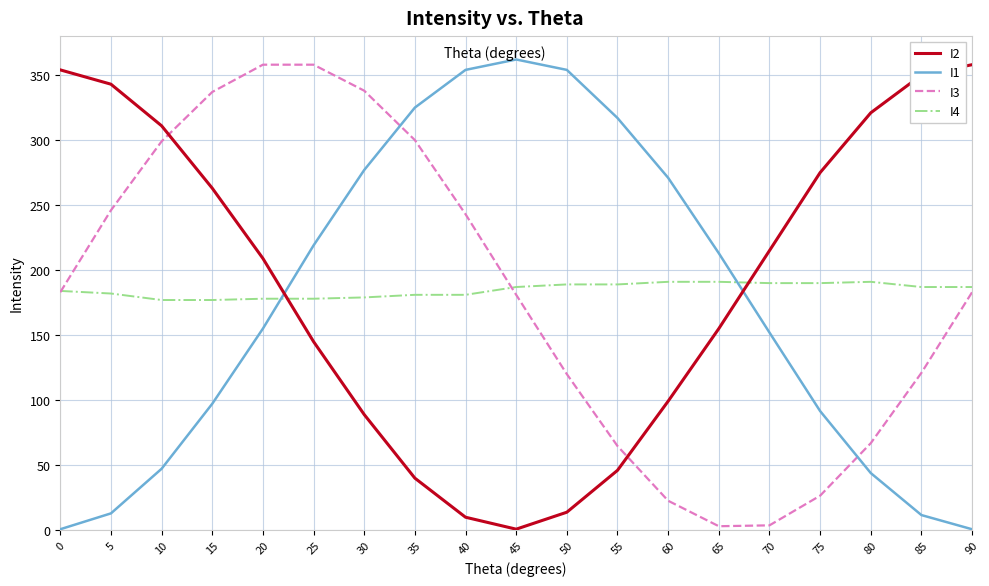

What is the maximum value for I3?

358.0